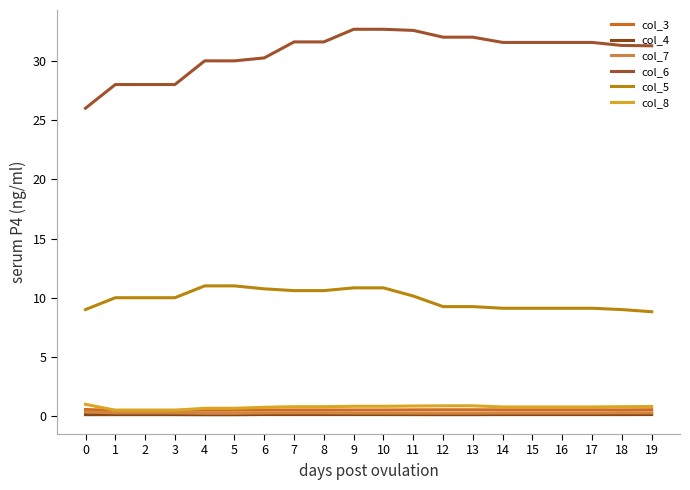

What is the spread (max minus min) of values at 3?

27.9